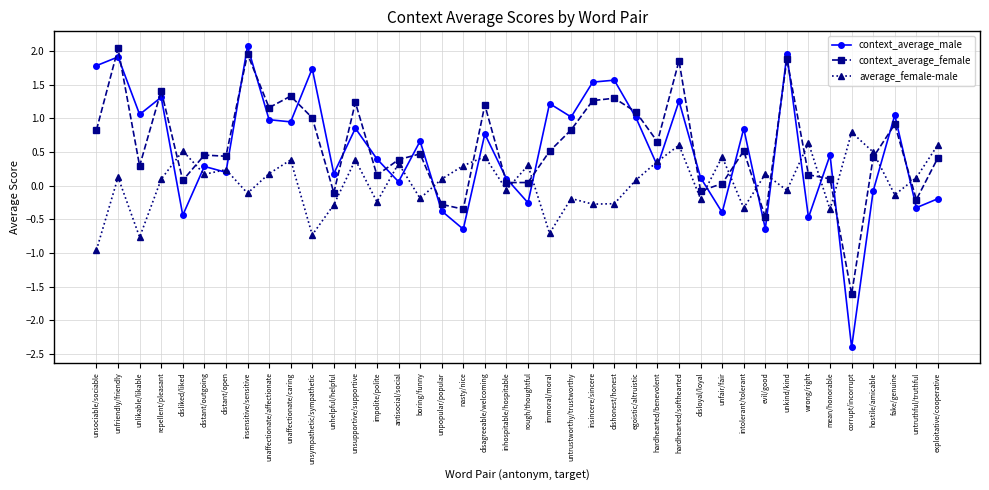

Is it true that context_average_female equals 0.8 at untrustworthy/trustworthy?

True